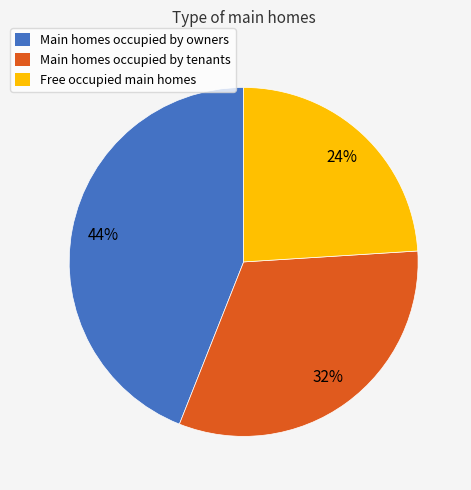

What percentage is the Free occupied main homes slice, to the nearest percent?

24%